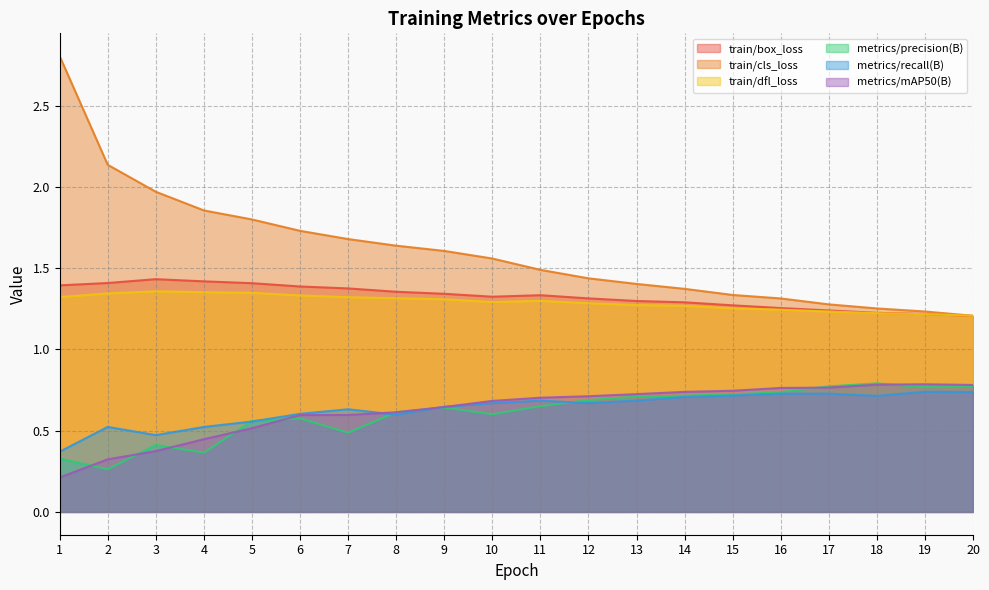

True or false: metrics/recall(B) has more than 0 interior local peaks.

True